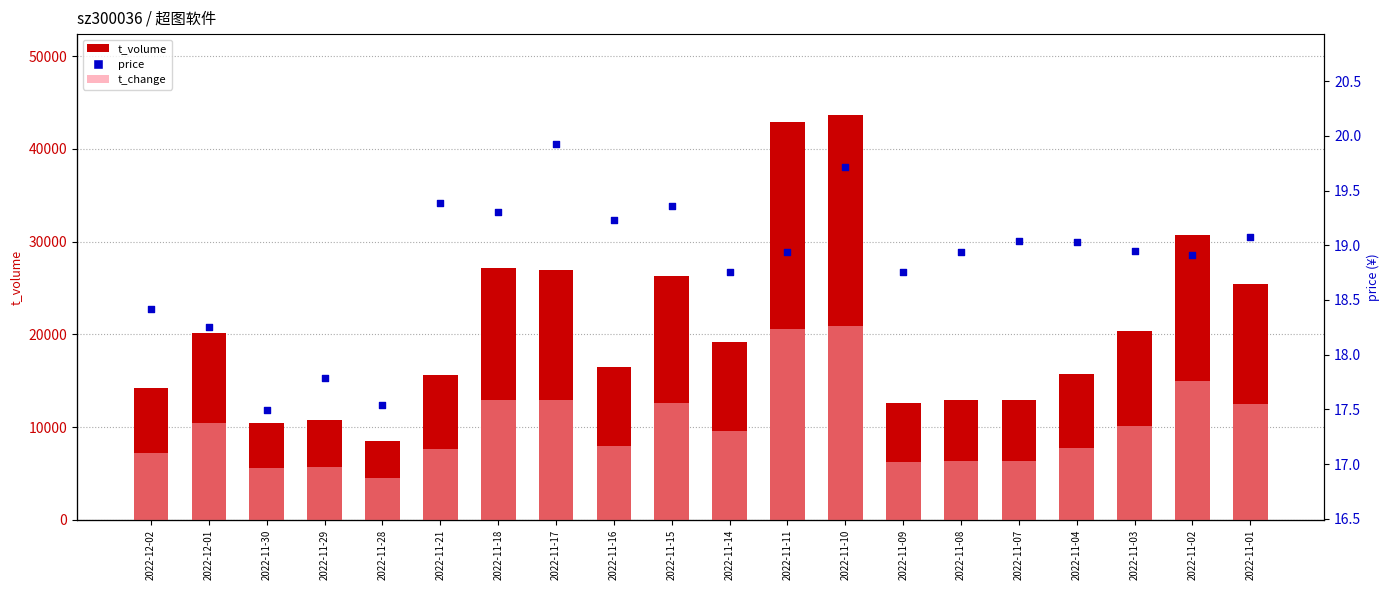

Is the value of t_change at 2022-11-01 greater than the value of t_volume at 2022-11-11?

No